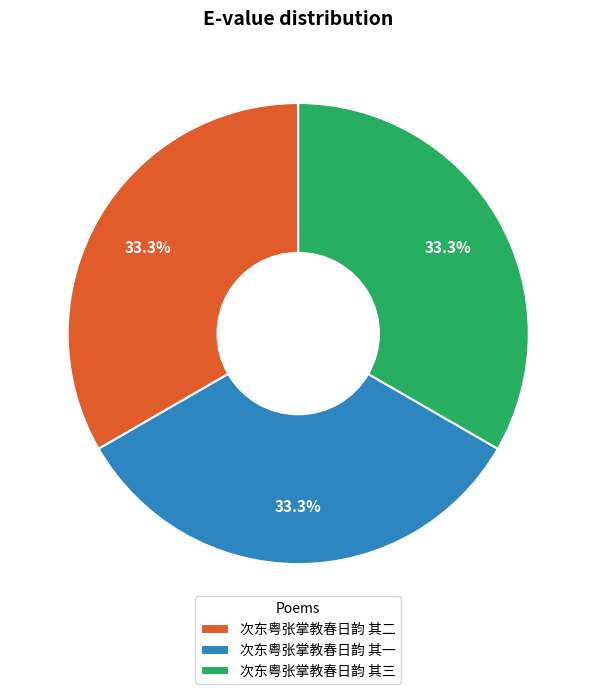

How many segments does this pie chart have?

3